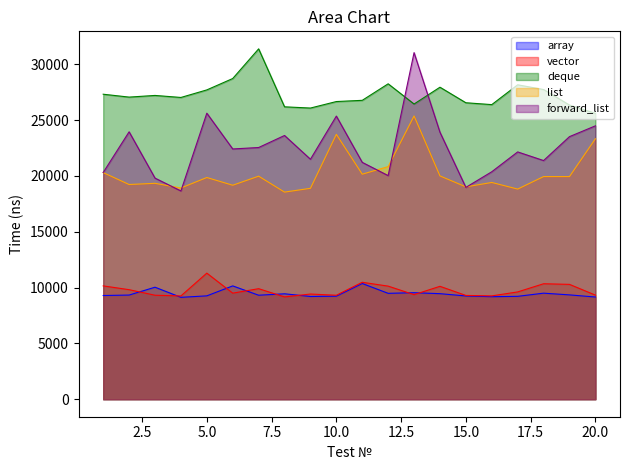

Which series ends up on top after the final intersection of list and forward_list?

forward_list